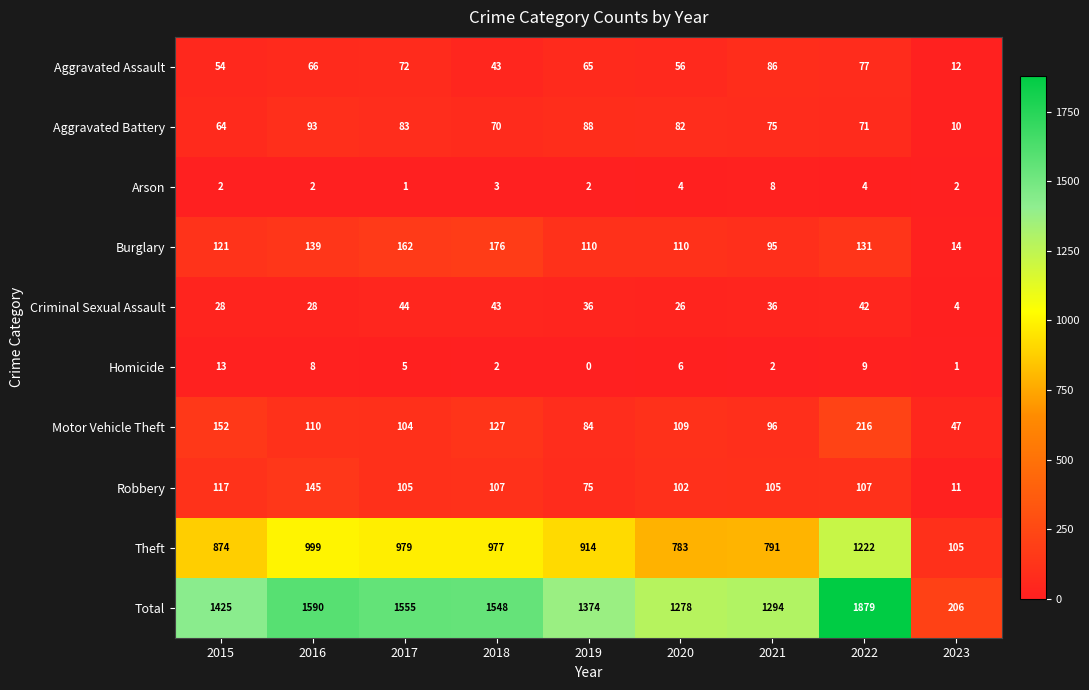

Where does the Aggravated Assault series first go above 65?

2016